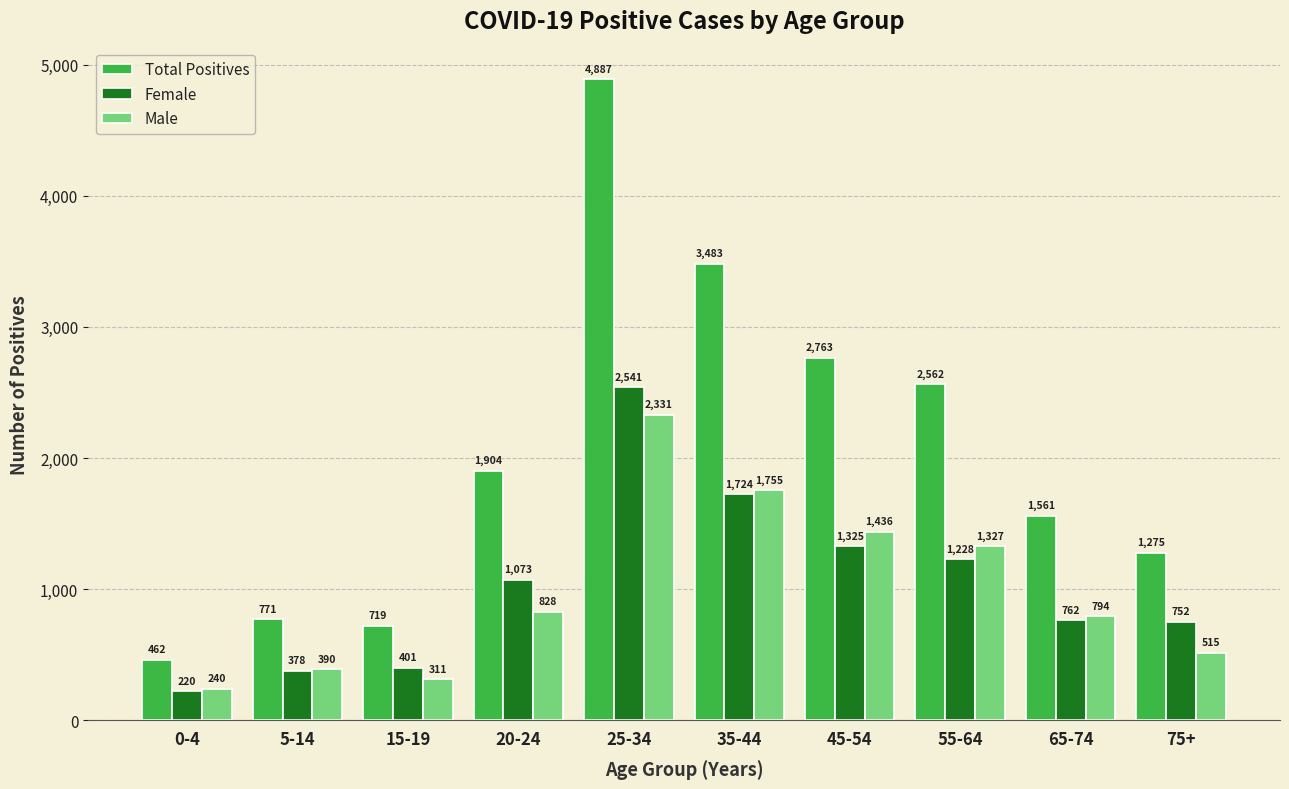

At how many categories does at least one series exceed 3311?

2